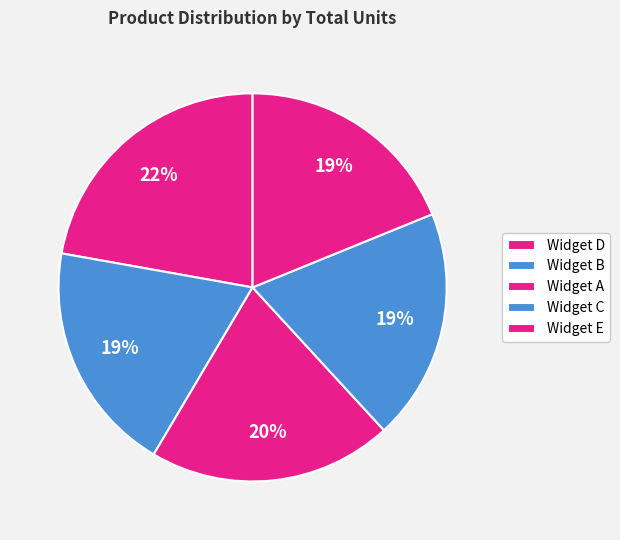

What percentage is the Widget A slice, to the nearest percent?

20%